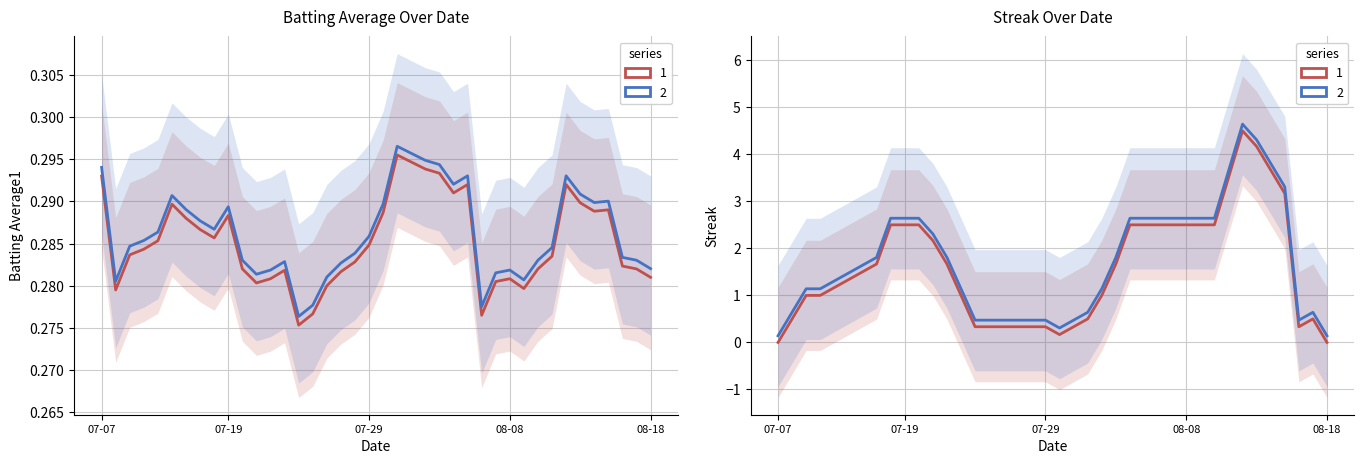

What value does the Streak series have at 18?

0.3